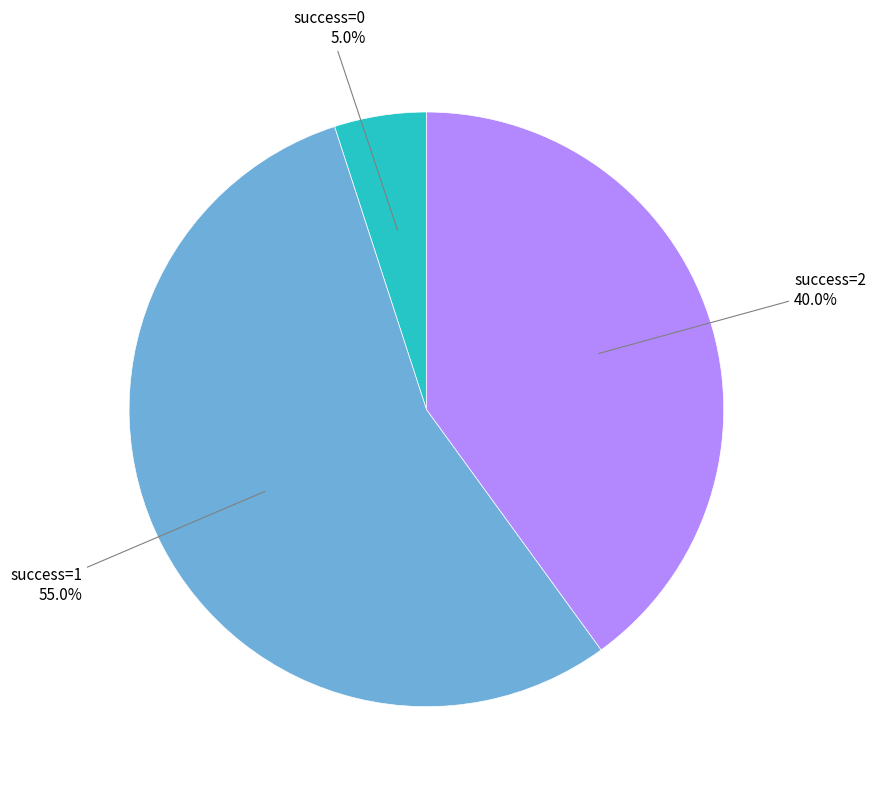

Does any single category account for the majority?

Yes